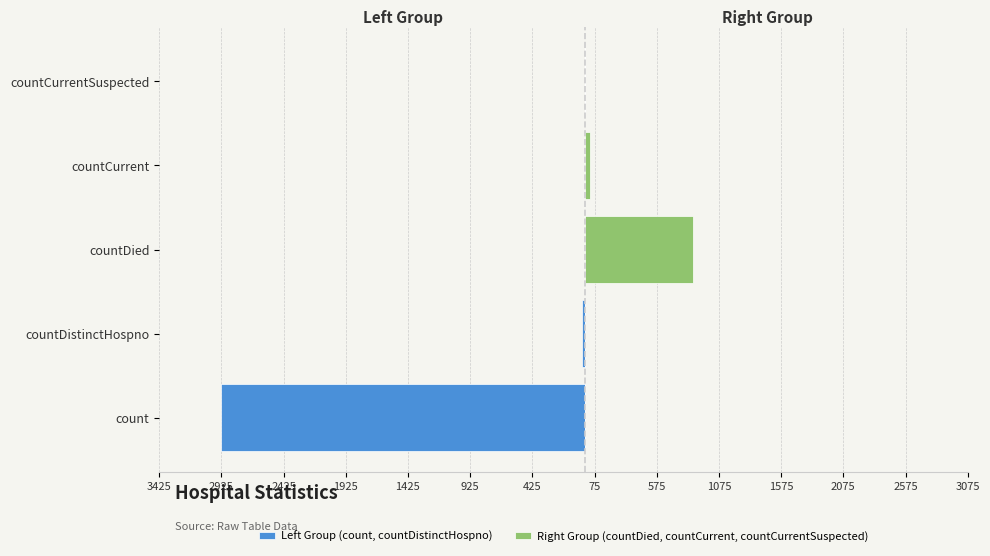

What are all the series names shown in the legend?

Left Group (count, countDistinctHospno), Right Group (countDied, countCurrent, countCurrentSuspected)